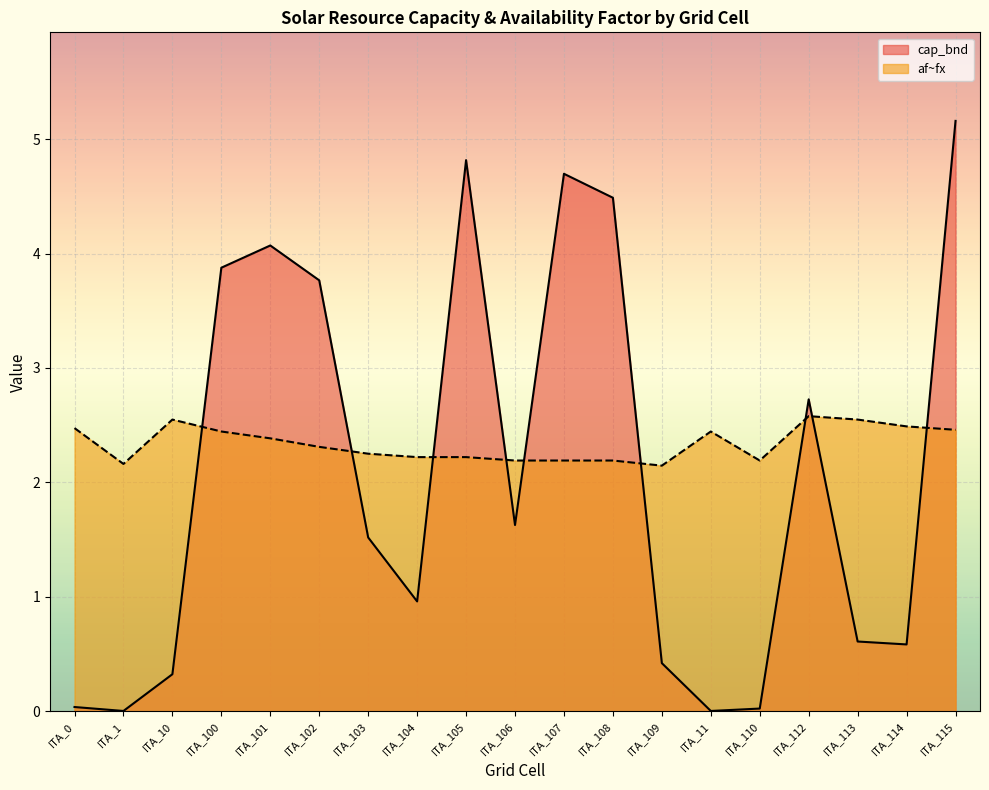

Is the value of af~fx at ITA_109 greater than the value of cap_bnd at ITA_10?

Yes